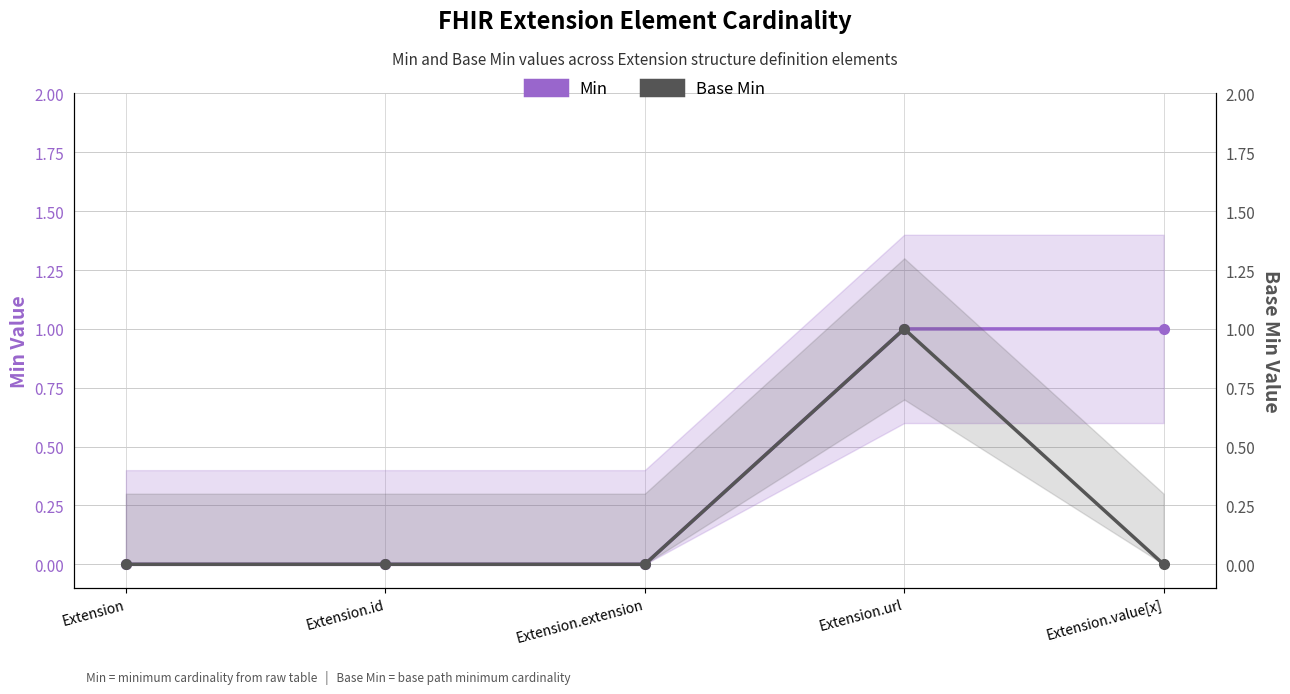

Is it true that Base Min equals 0 at Extension.extension?

True